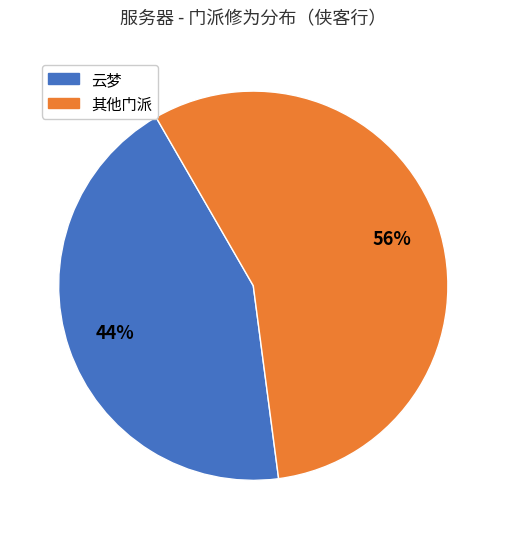

To the nearest percent, what is the average slice percentage?

50%